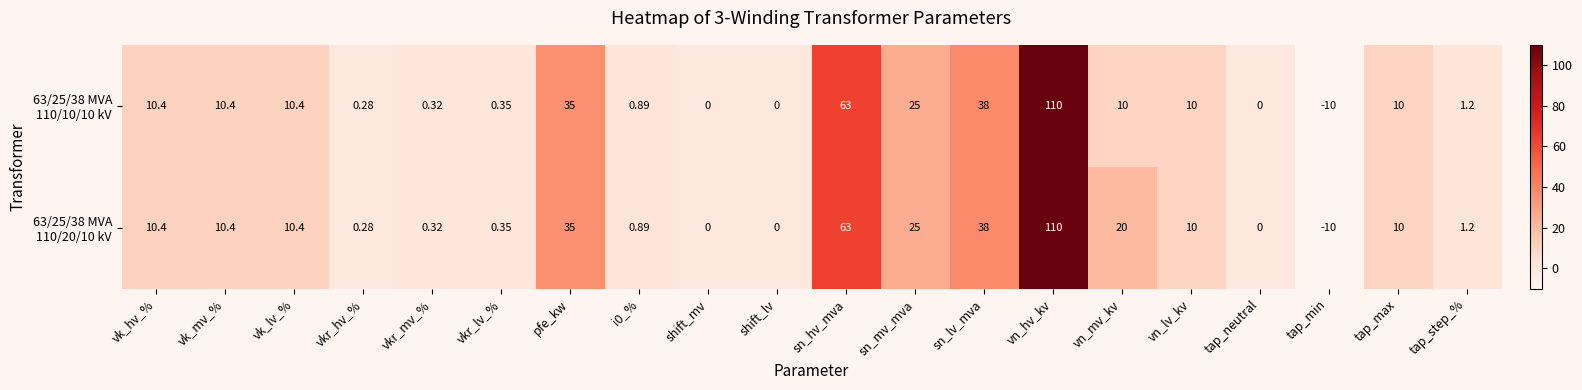

Which label corresponds to the largest value in the chart?

vn_hv_kv